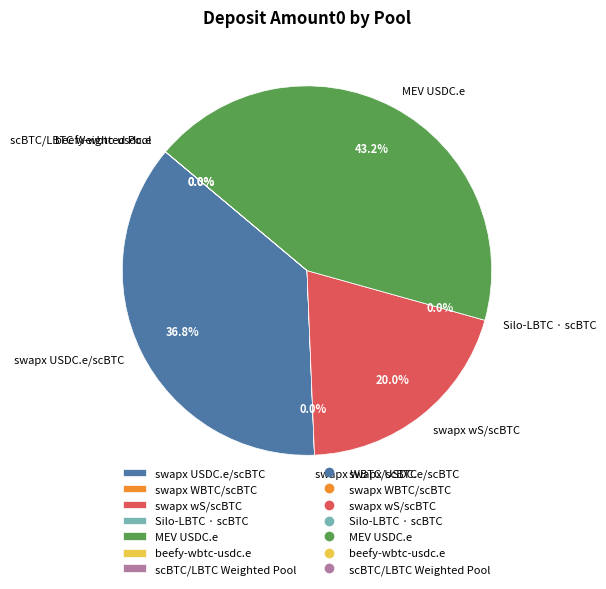

Count the number of slices in the pie.

7